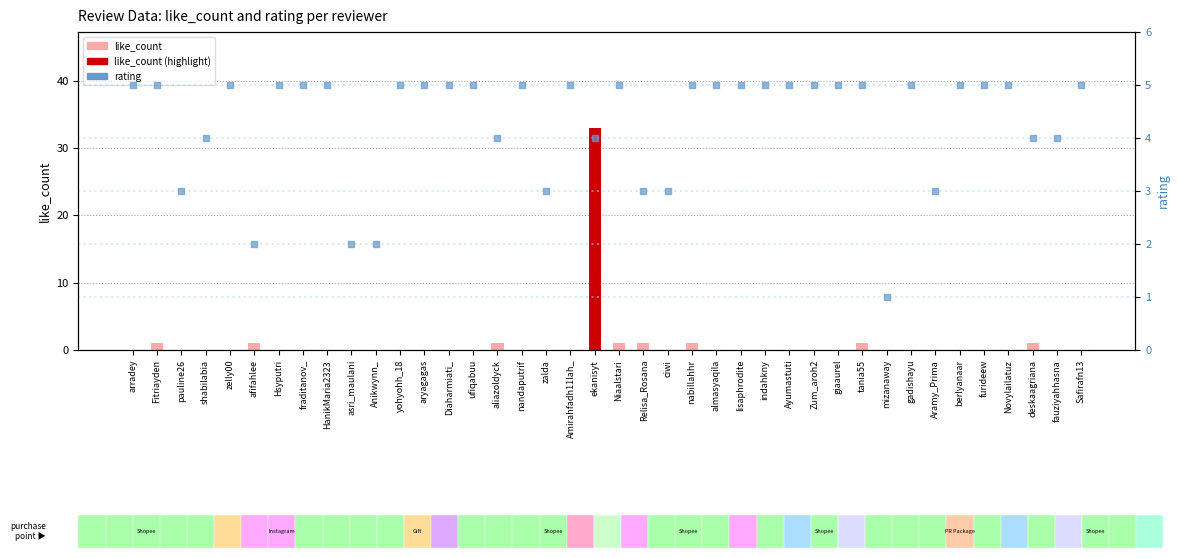

What are all the series names shown in the legend?

like_count, rating